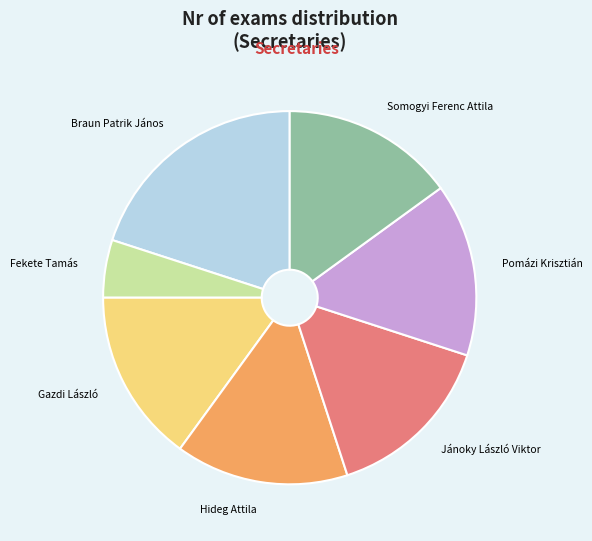

How many slices are in this pie chart?

7